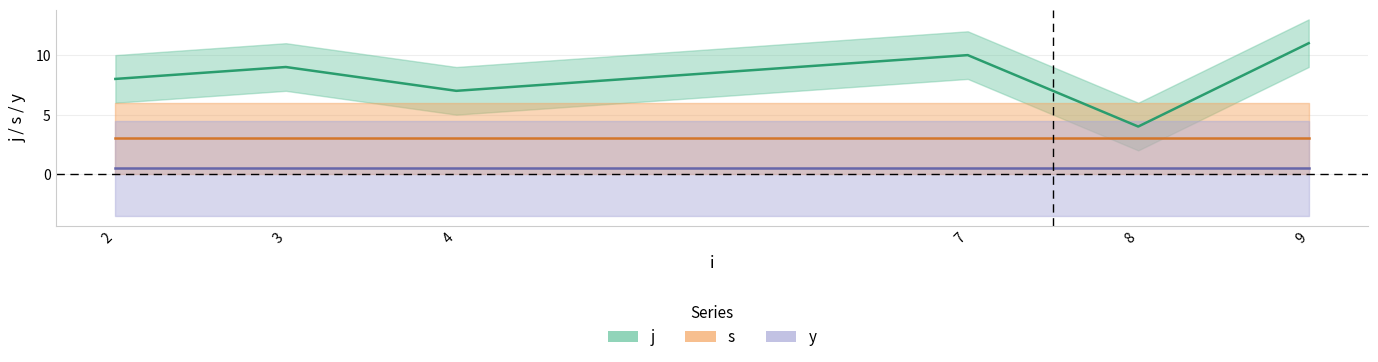

Which series changed the most between 2 and 7?

j